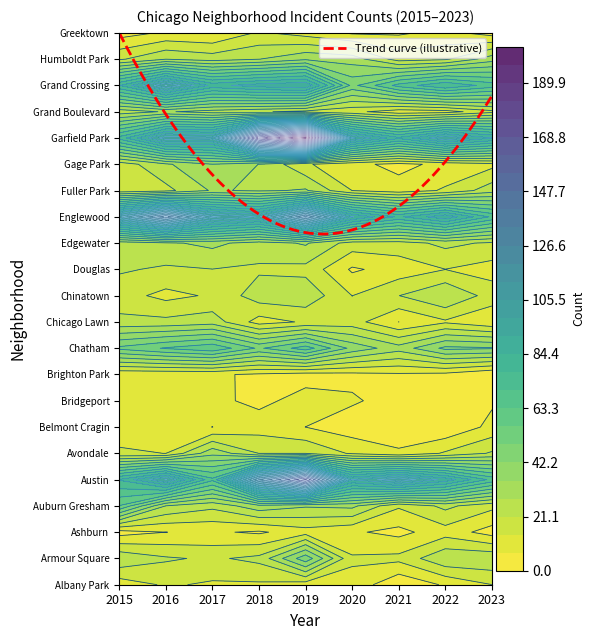

True or false: Ashburn has a value of 8 at Ashburn.

True